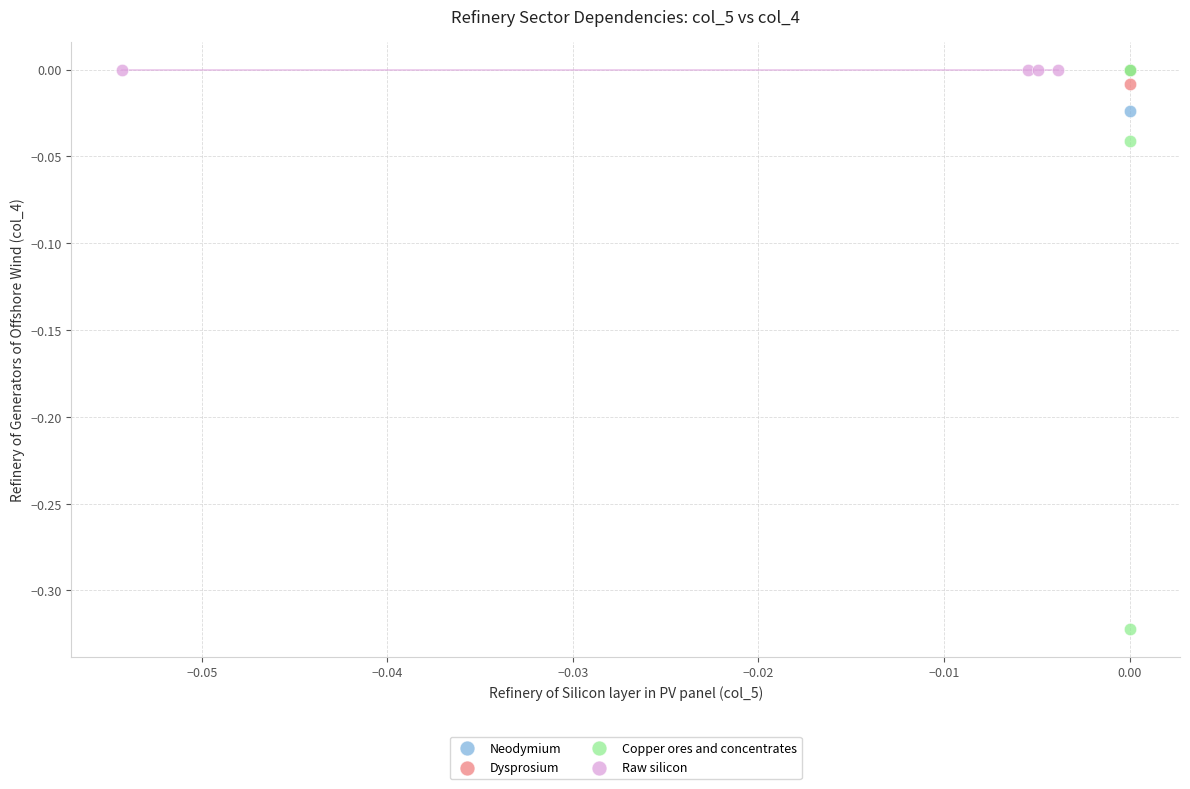

Which series contains the lowest Y value?

Copper ores and concentrates